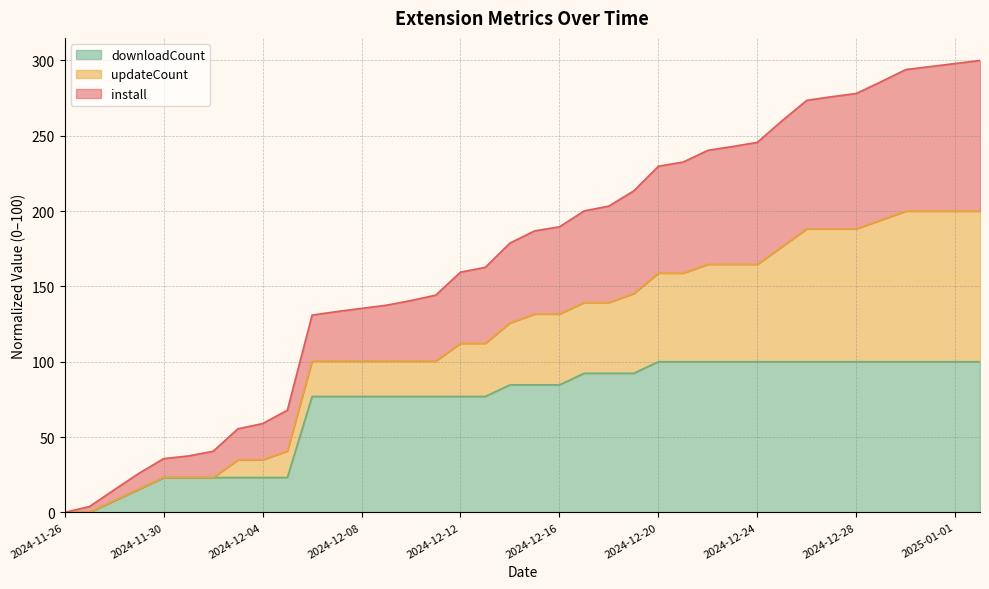

At which category is the sum across all series the highest?

2025-01-02